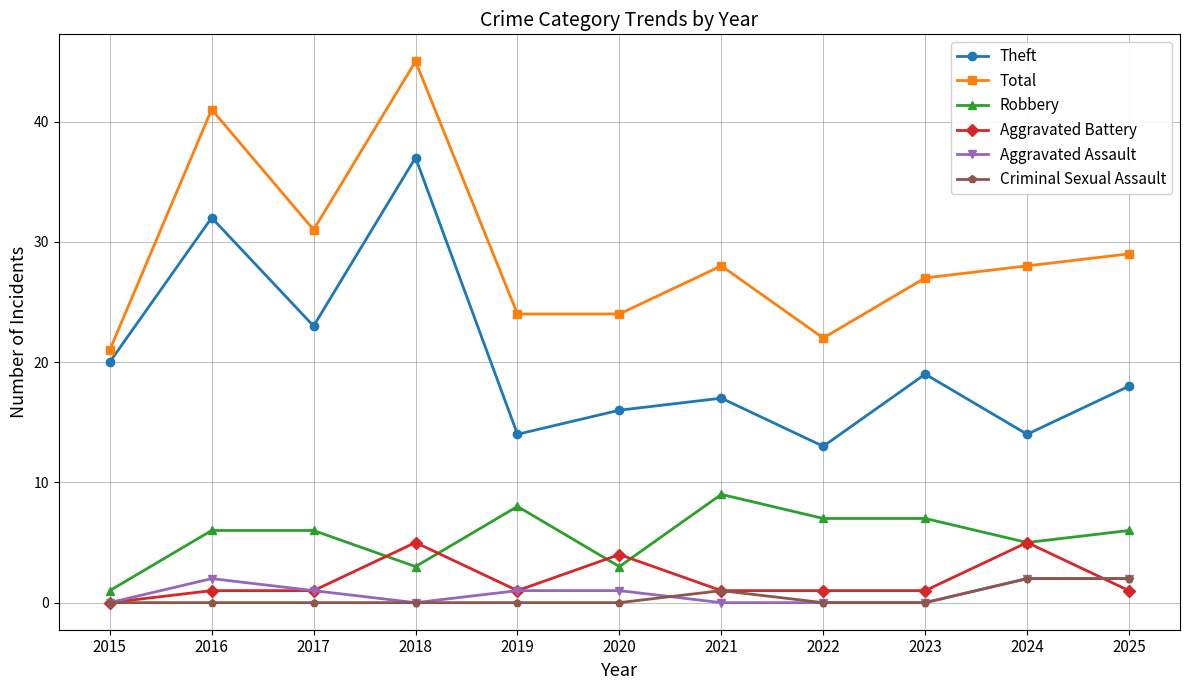

What is the lowest value of the Theft series?

13